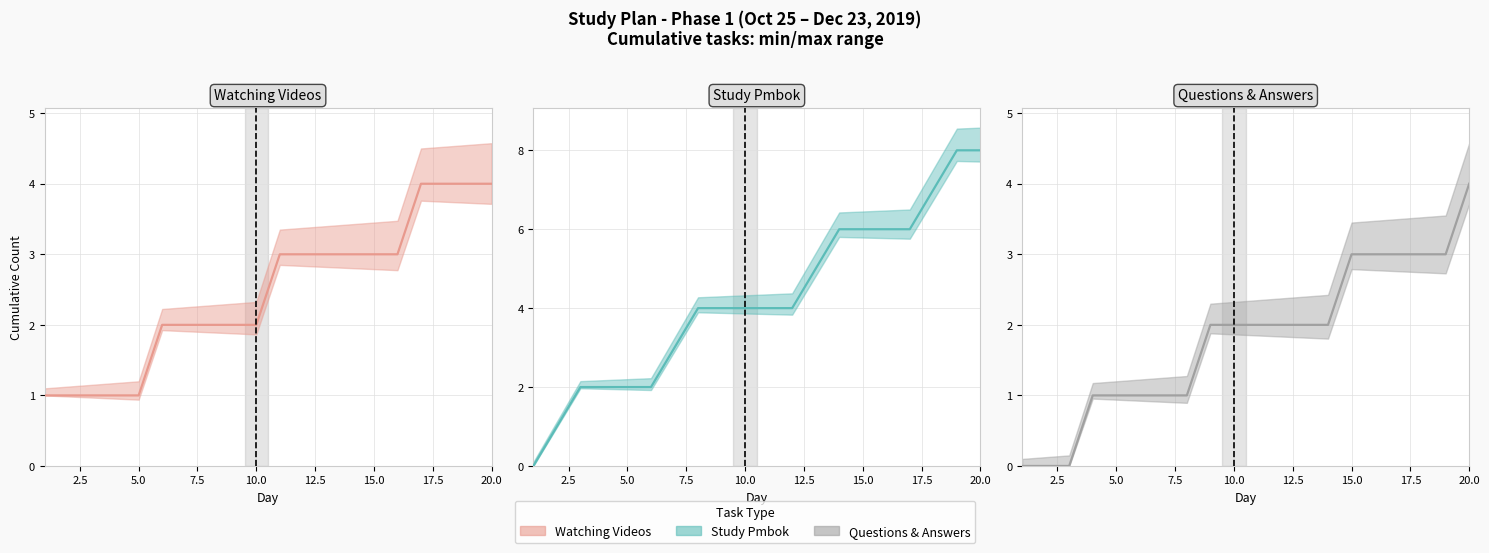

Reading left to right, extract all data points from this chart.

Watching Videos (actual): 1	1	1	1	1	2	2	2	2	2	3	3	3	3	3	3	4	4	4	4
Study Pmbok (actual): 0	1	2	2	2	2	3	4	4	4	4	4	5	6	6	6	6	7	8	8
Questions & Answers (actual): 0	0	0	1	1	1	1	1	2	2	2	2	2	2	3	3	3	3	3	4